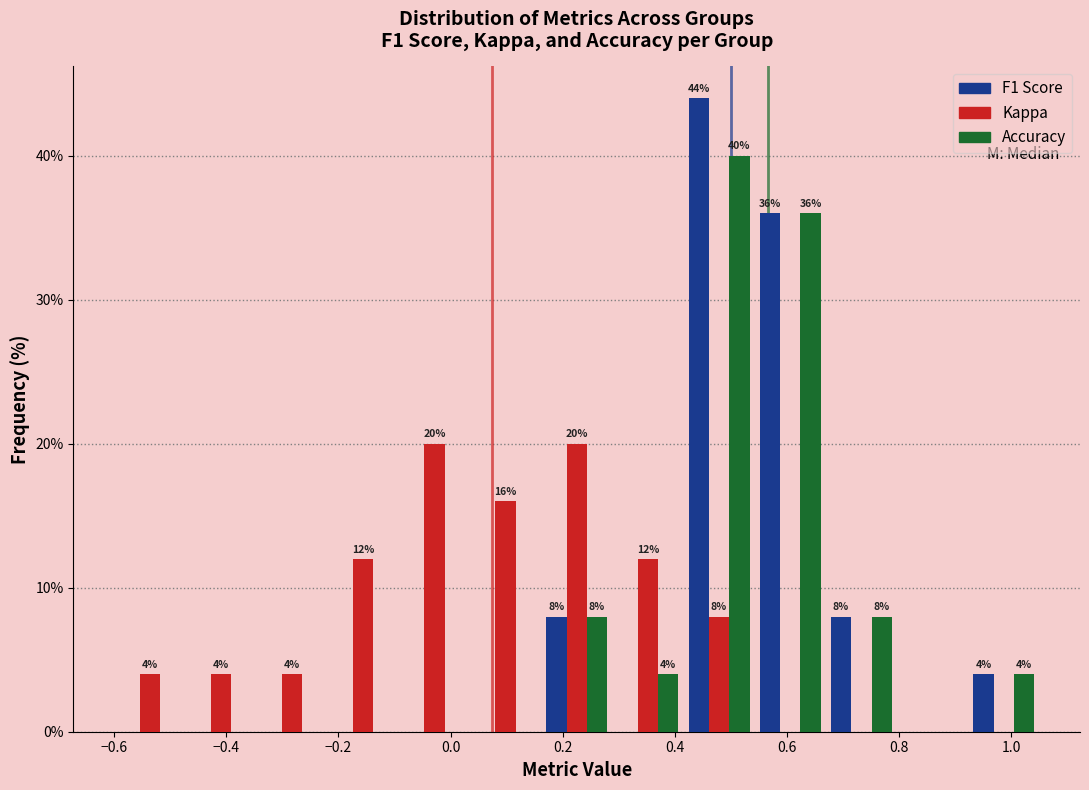

In the F1 Score series, which range on the x-axis has the tallest bar?

0.42 to 0.54